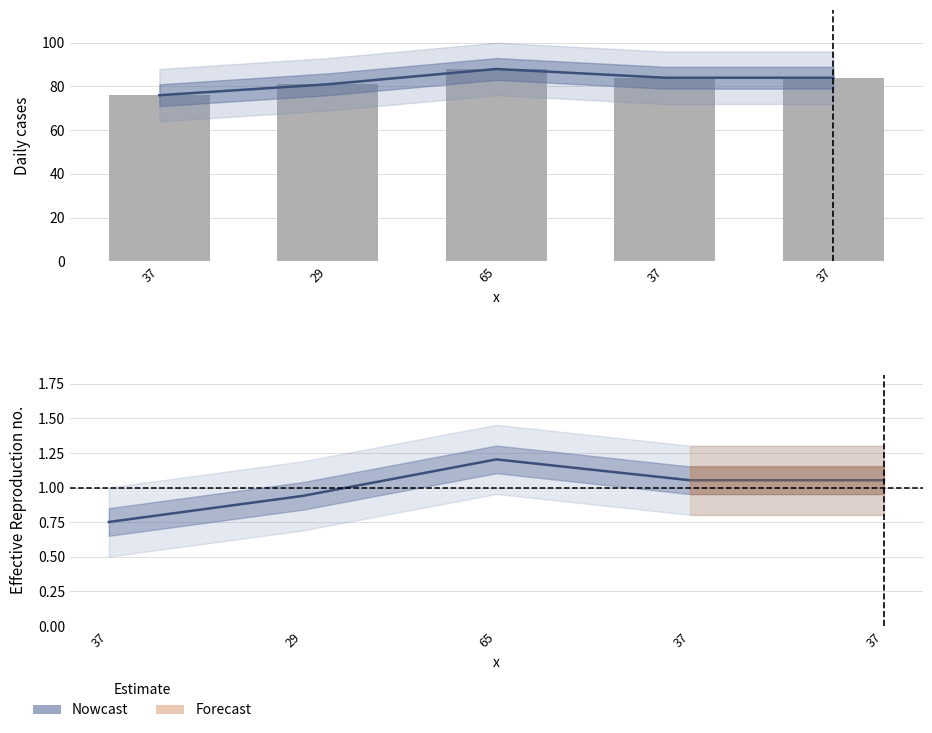

Between 37 and 37, which is larger?

37